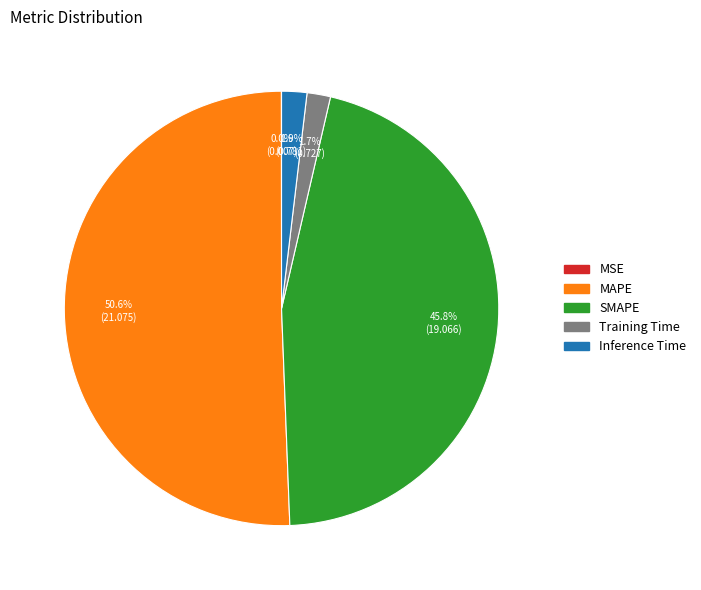

Which slice represents more than half of the pie?

MAPE